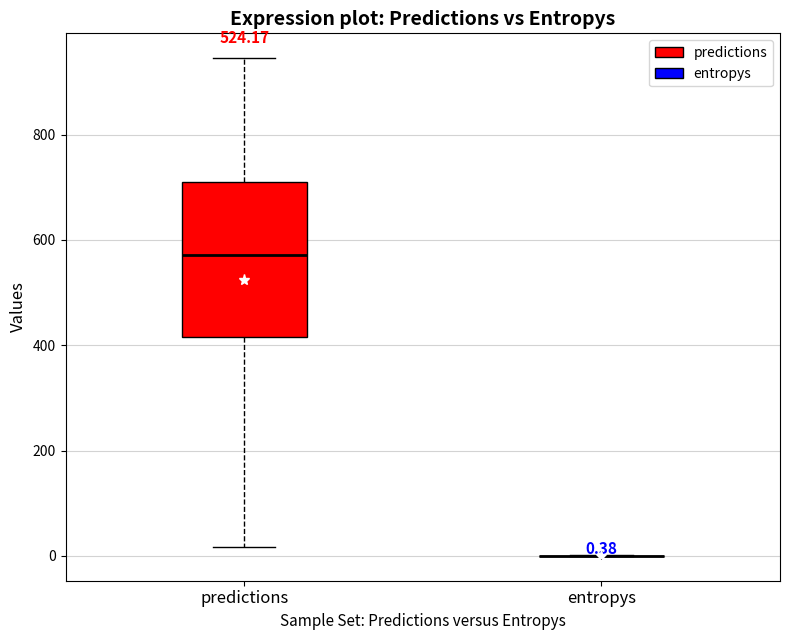

Comparing the boxes themselves (not the whiskers), which one is the tallest?

predictions